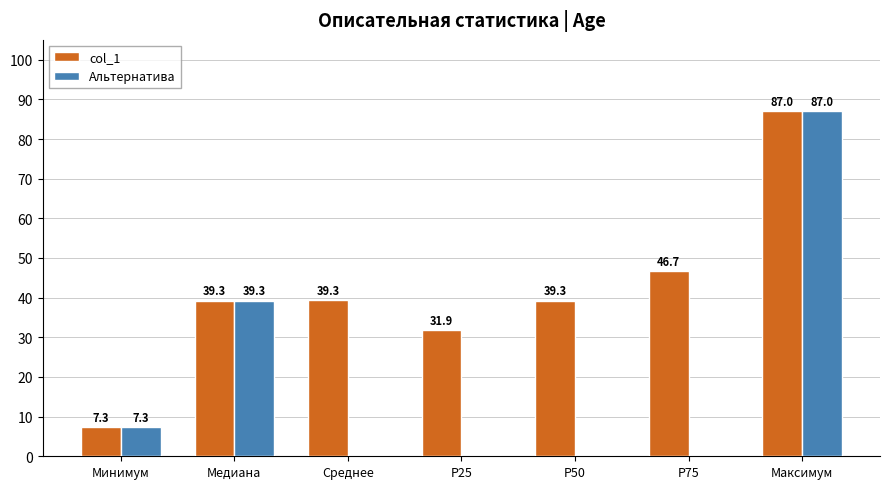

Which series has the largest total across all categories?

col_1